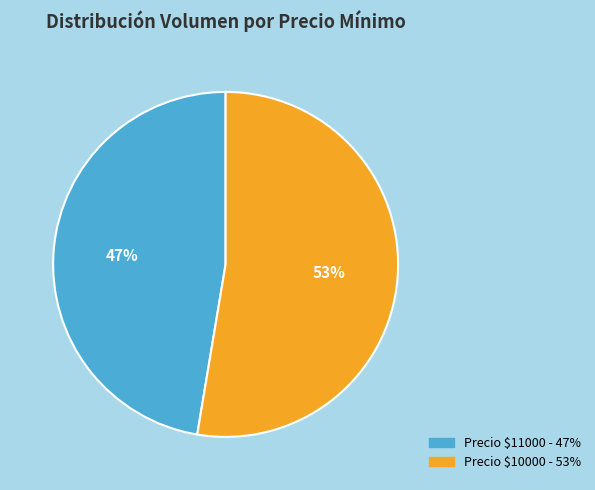

Count the number of slices in the pie.

2